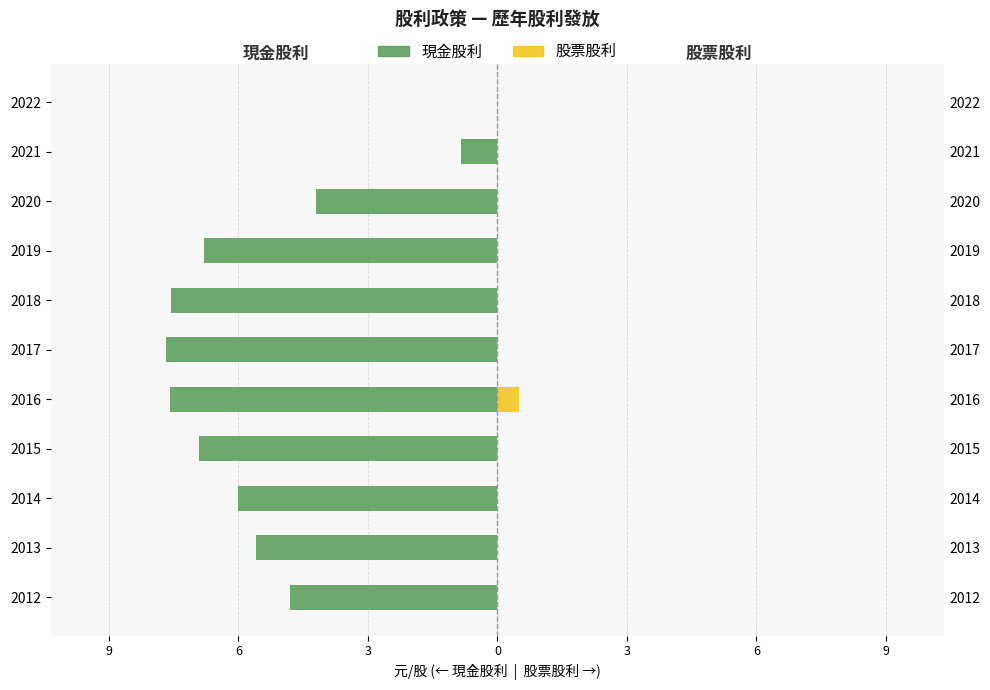

What is the difference between the maximum and minimum values in the 現金股利 series?

7.7